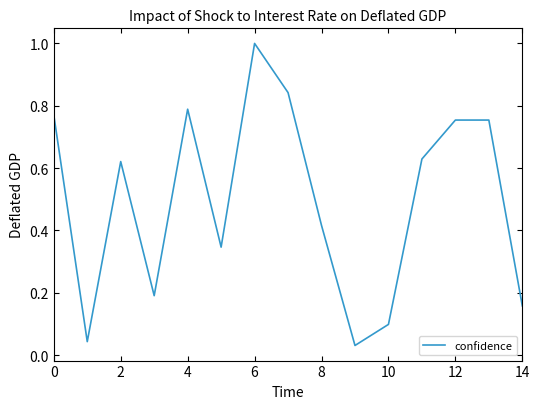

What is the greatest value displayed?

1.0